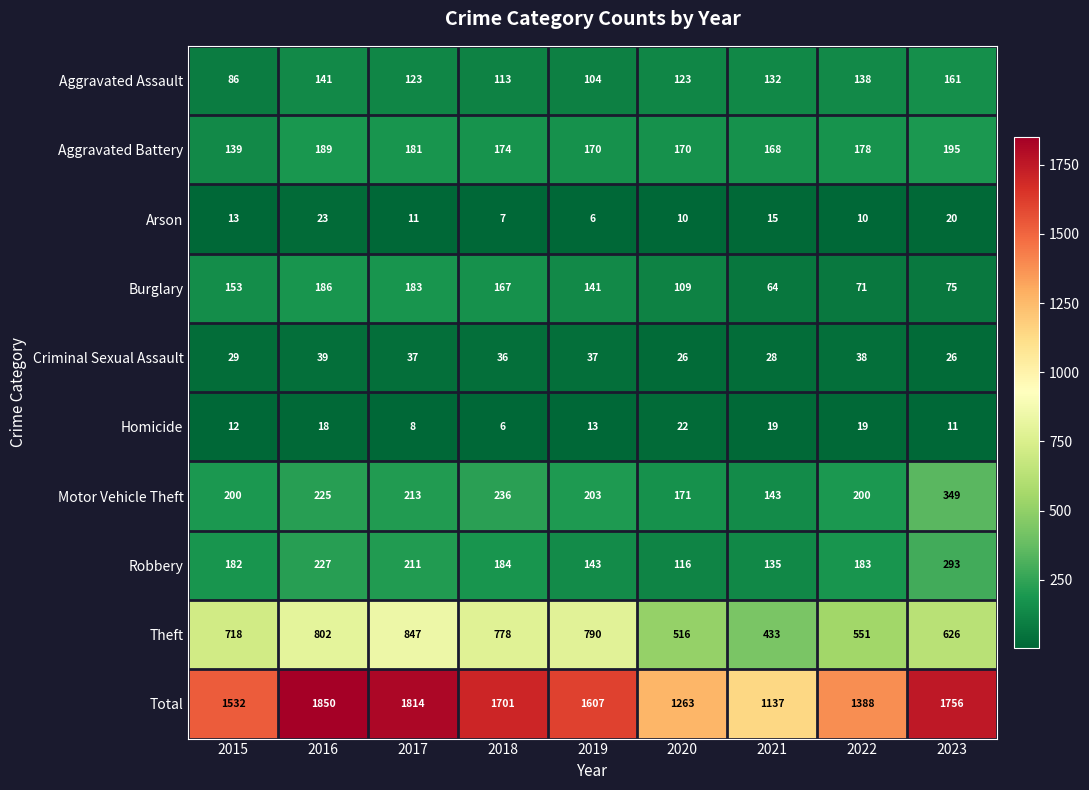

Where does the Arson series first go above 11?

2015